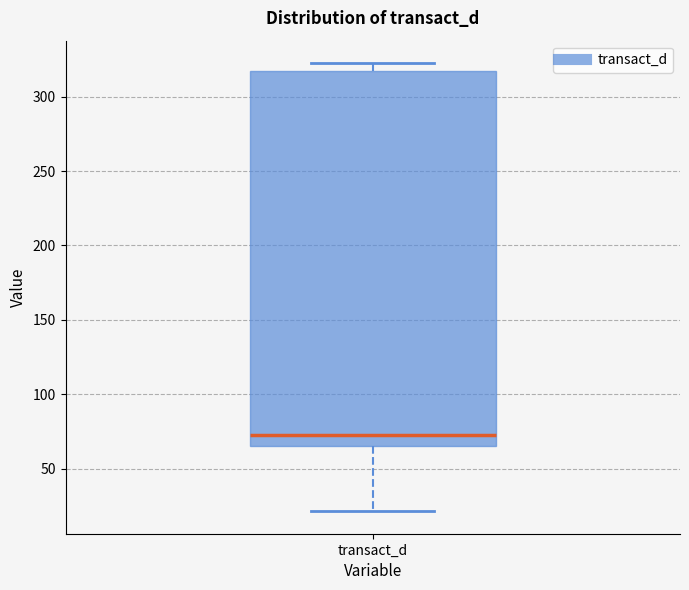

Read this box plot against the y-axis: the position of the median line, the range covered by the box, and the ends of both whiskers. The values are not printed on the chart, so give them approximately, as read against the axis.

median 75, box 65 to 315, whiskers 20 to 325